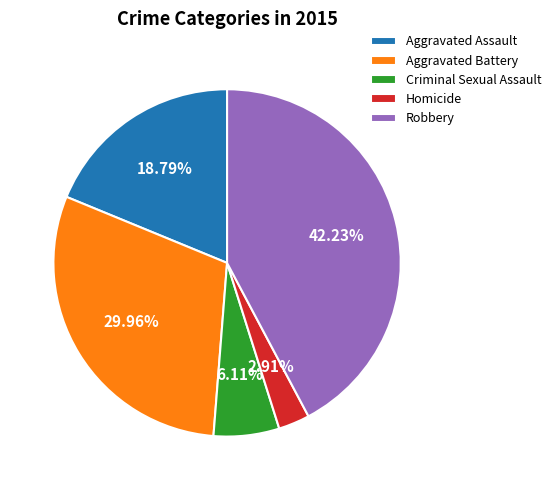

To the nearest percent, what portion does Robbery represent?

42%